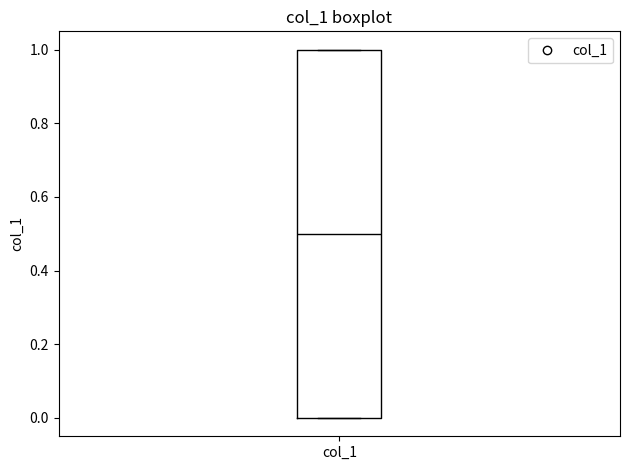

Transcribe this box plot: give where the median line is, the range the box spans, and where the two whiskers end, as read against the y-axis. The values are not printed on the chart, so give them approximately, as read against the axis.

median 0.5, box 0.0 to 1.0, whiskers 0.0 to 1.0